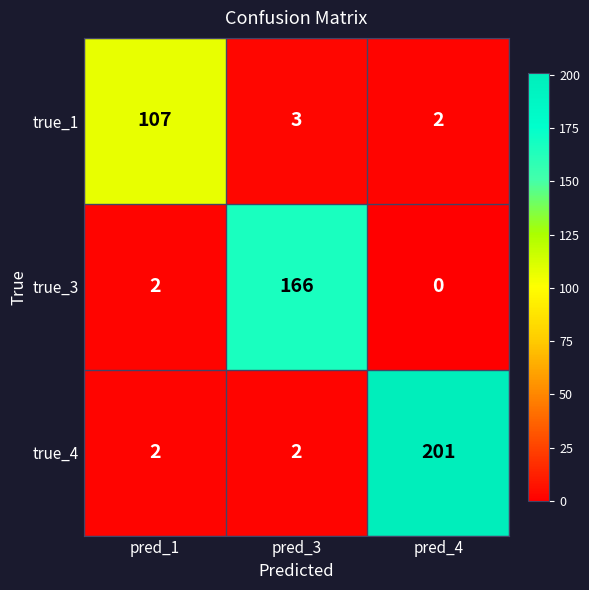

What is the sum of all true_1 values?

112